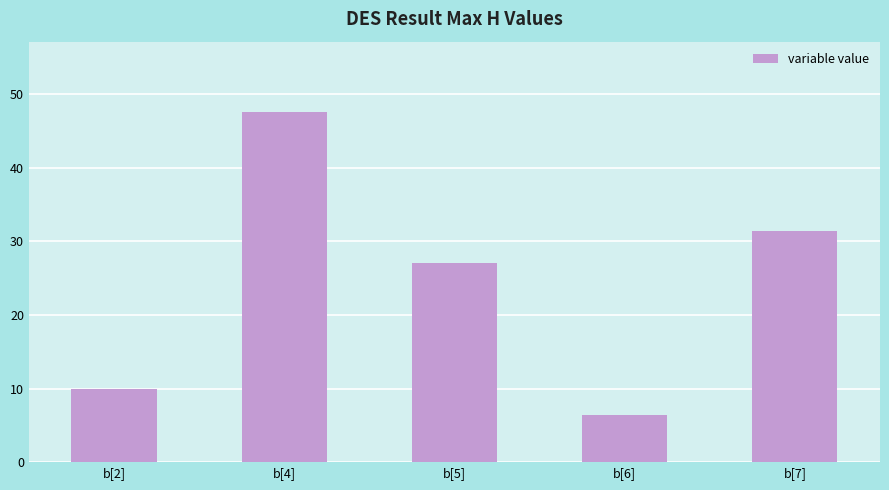

What is the greatest value displayed?

47.6